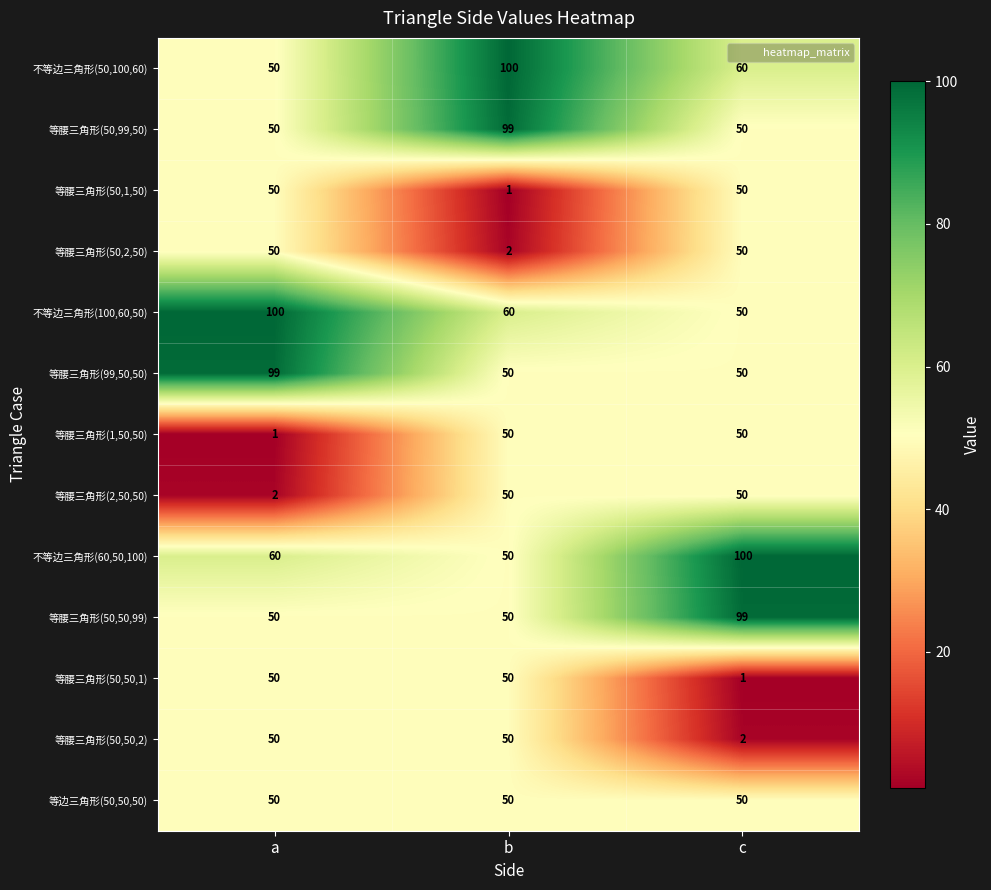

The 不等边三角形(60,50,100) series shows 100 at c. True or false?

True